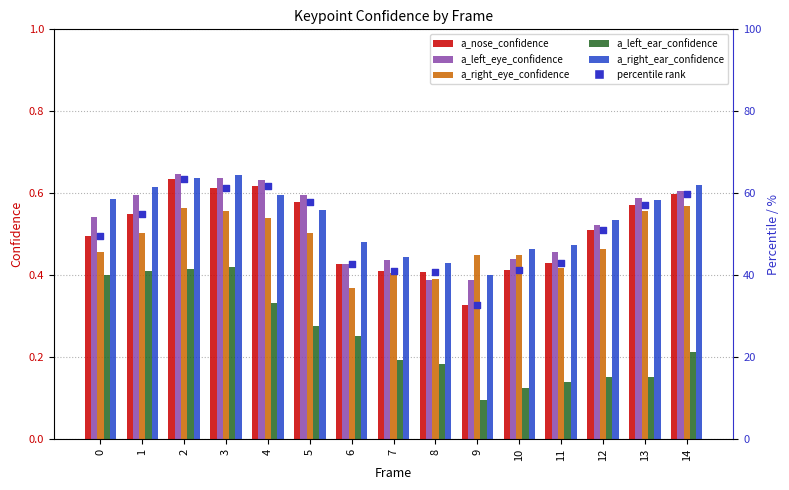

What is the total value across all series at 10?

43.2